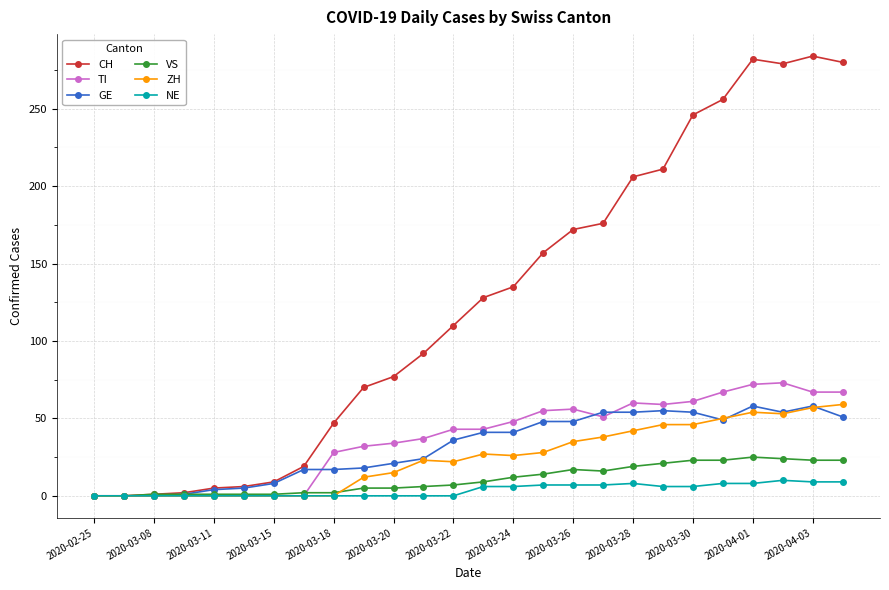

How many values in the GE series are below 41?

13